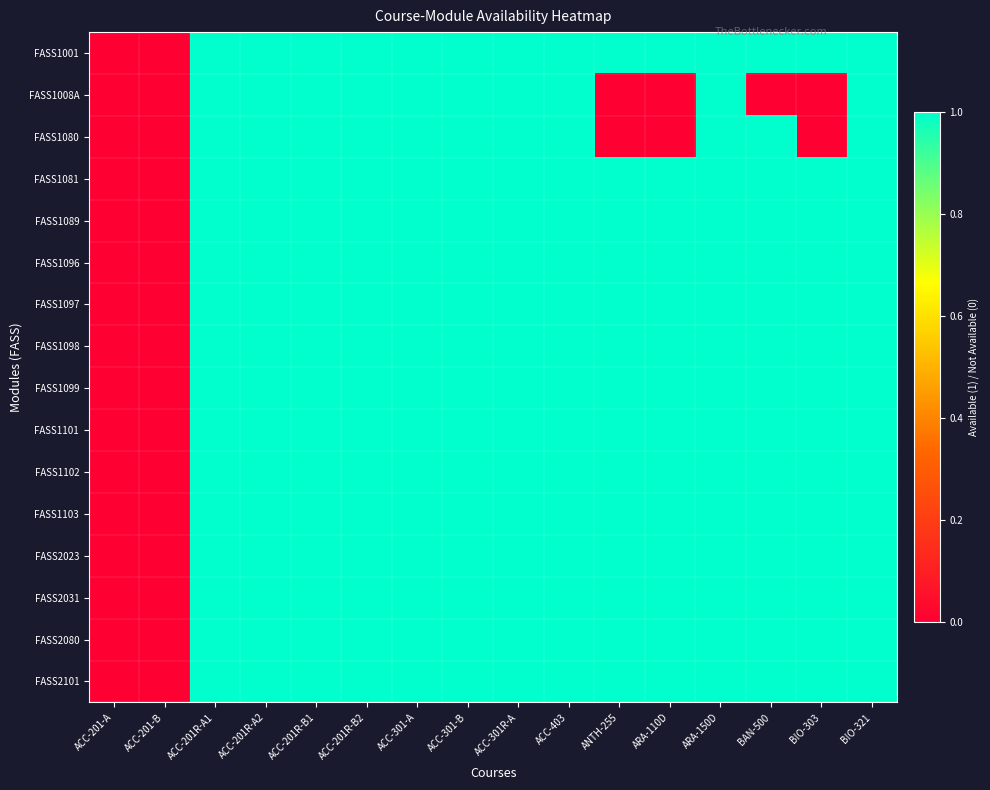

Count the number of data series in this chart.

16